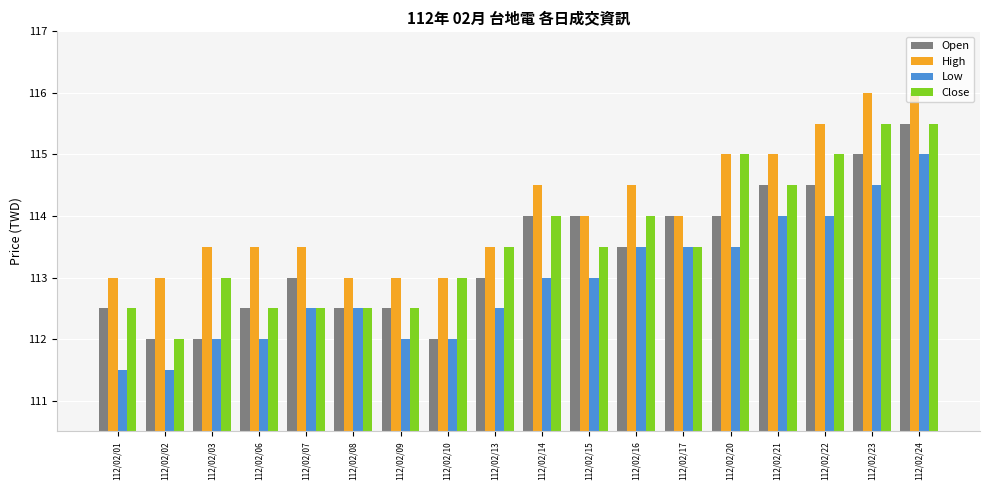

What is the greatest value displayed?

116.0